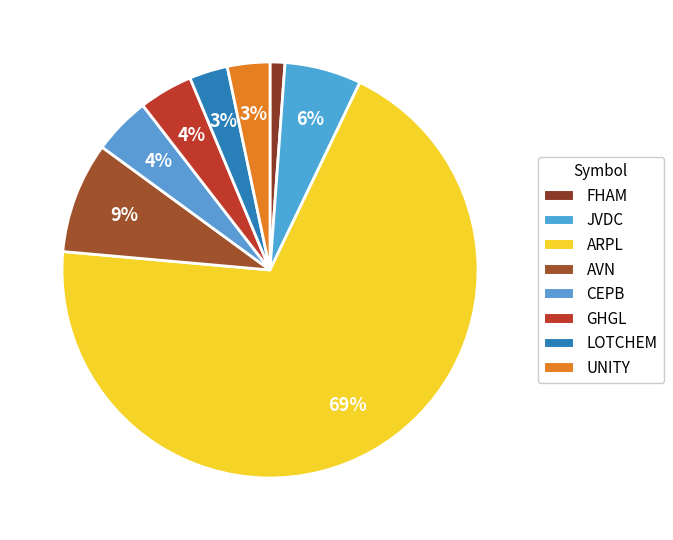

To the nearest percent, what is the average slice percentage?

12%